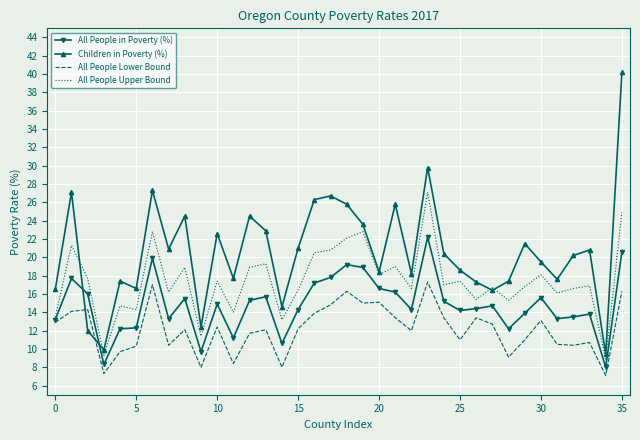

How many intersections are there between All People Lower Bound and Children in Poverty (%)?

2